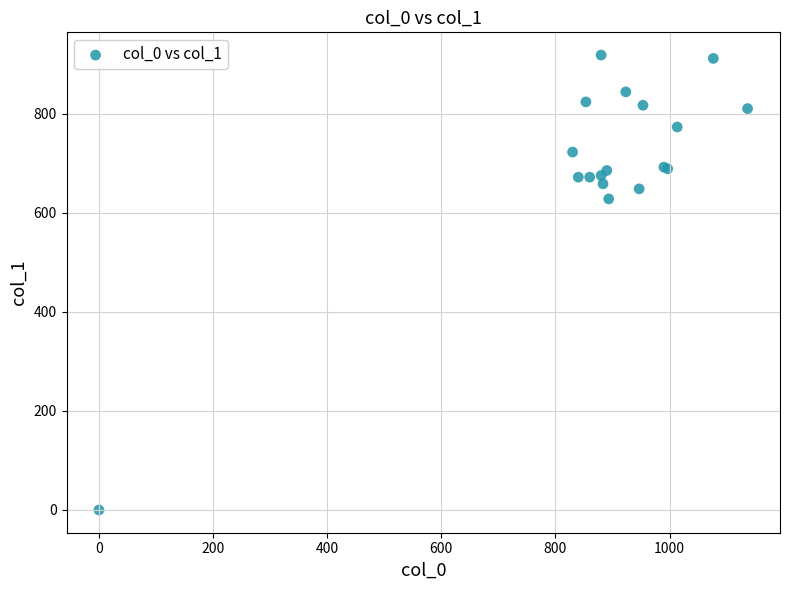

What Y value in the scatter plot is closest to 459?

627.8